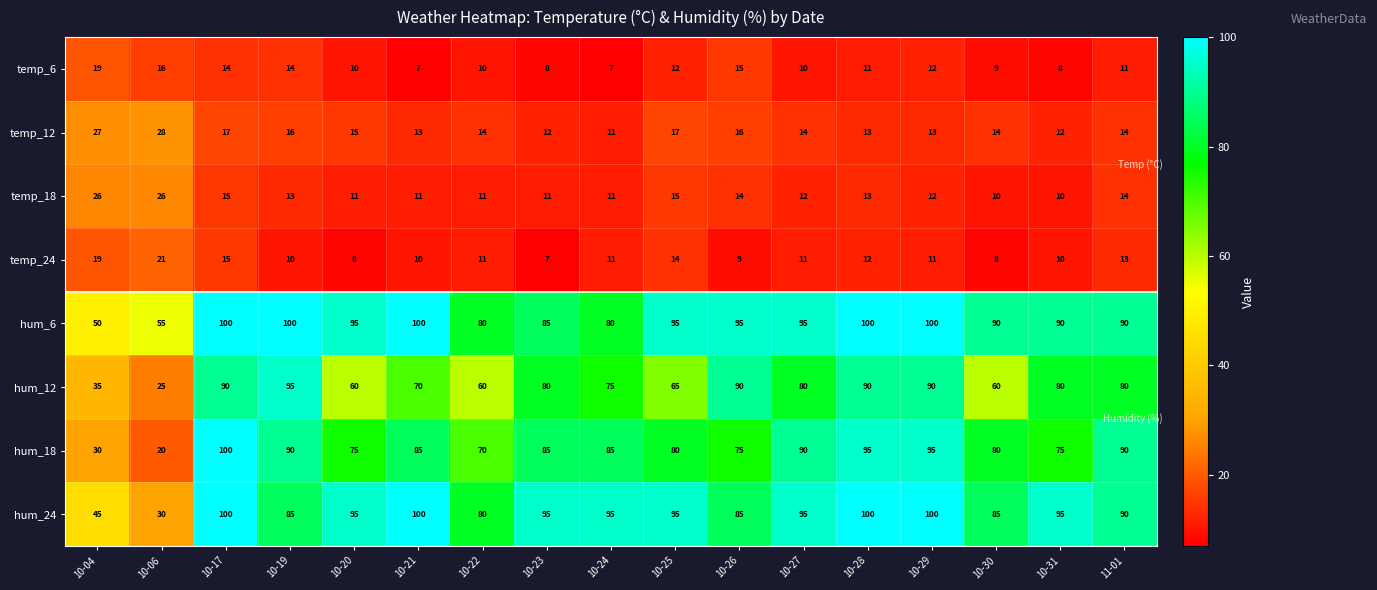

What is the spread (max minus min) of values at 10-20?

87